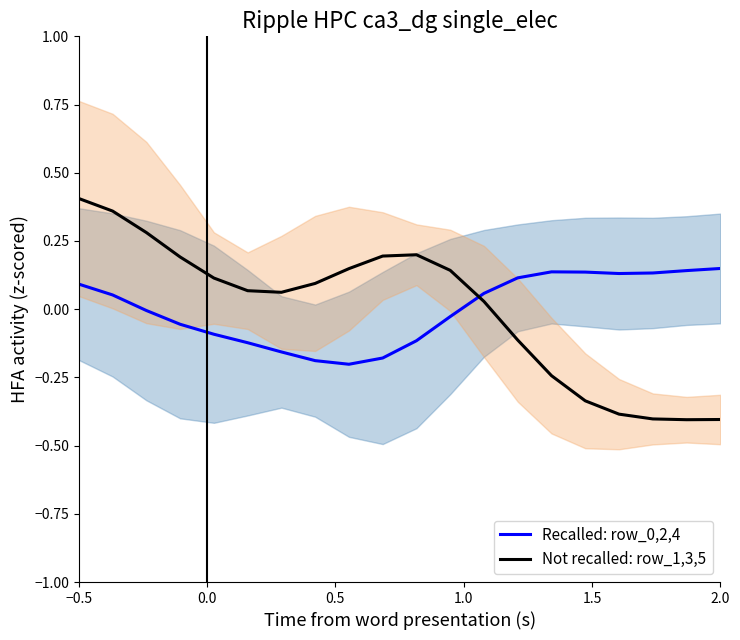

At which category is the sum across all series the highest?

−0.5